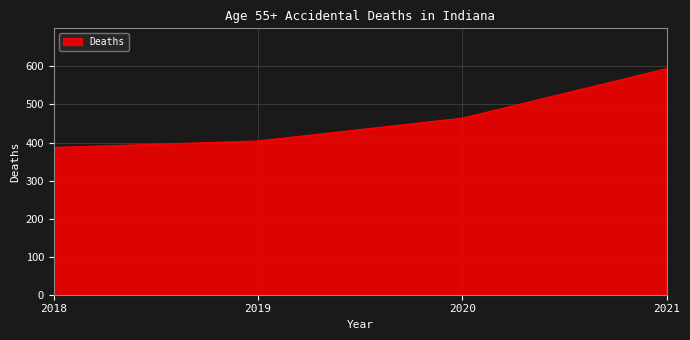

What is the difference between the values at 2021 and 2018?

207